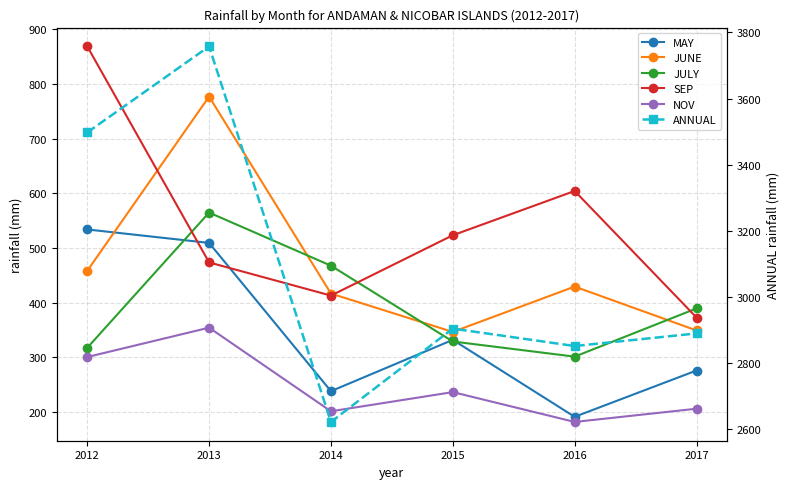

In SEP, how many points are higher than both neighbors (excluding endpoints)?

1